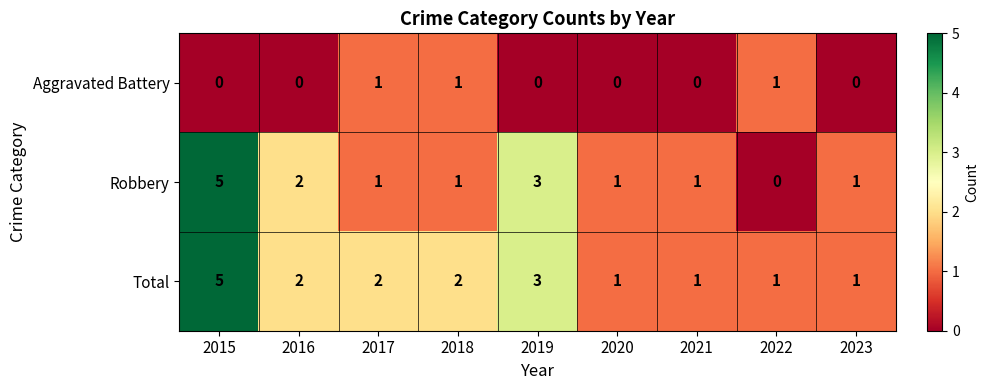

What is the difference between the highest and lowest values at 2019?

3